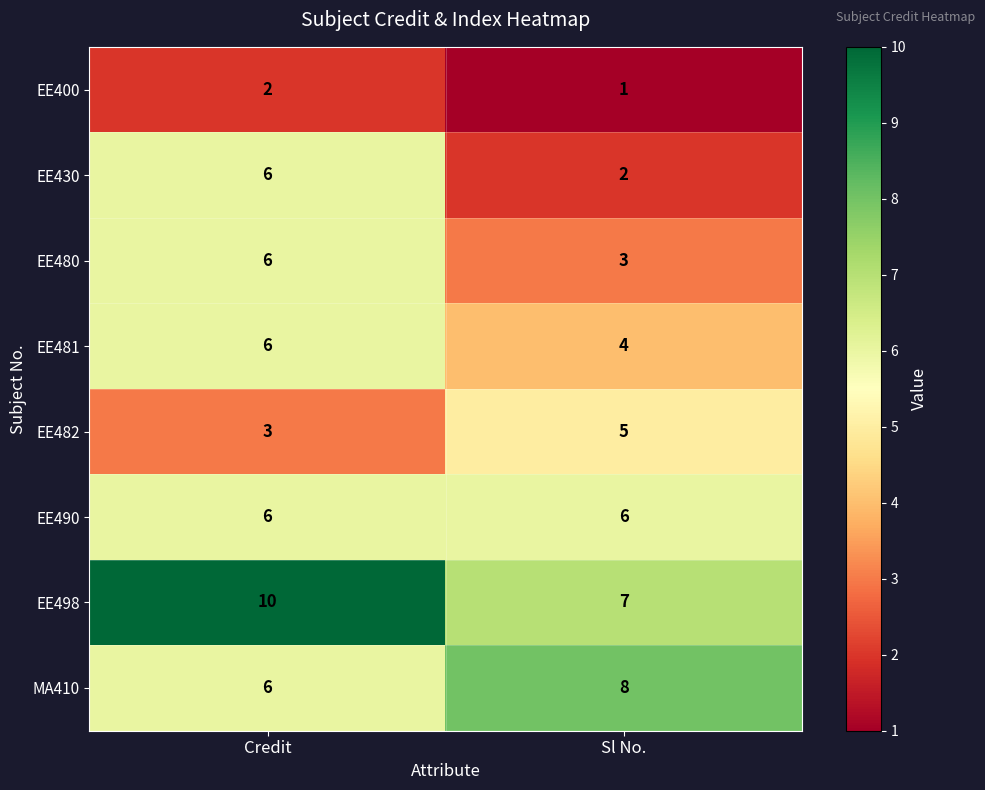

At how many categories does at least one series exceed 4?

2